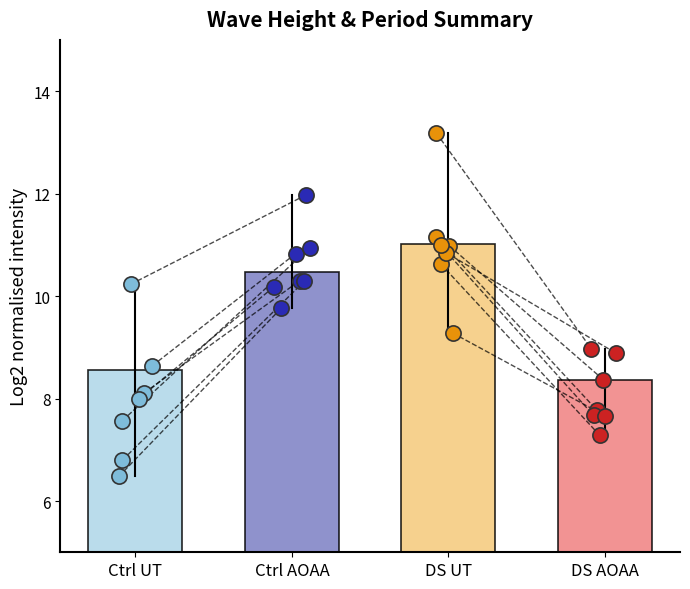

Which series has the largest total across all categories?

DS UT